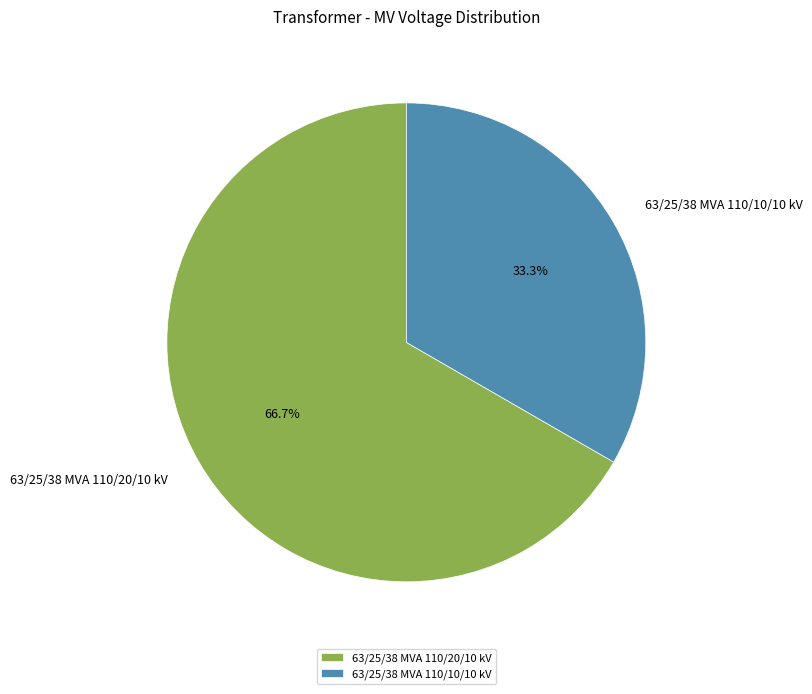

Rank the categories by value from highest to lowest.

63/25/38 MVA 110/20/10 kV, 63/25/38 MVA 110/10/10 kV